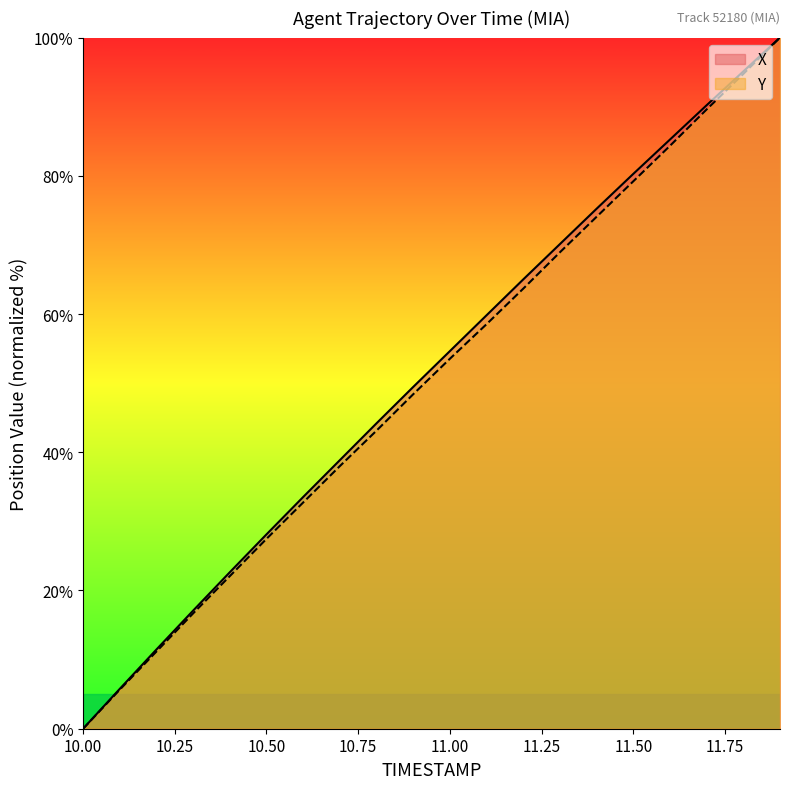

What is the approximate value of Y at 11.8?

94.7